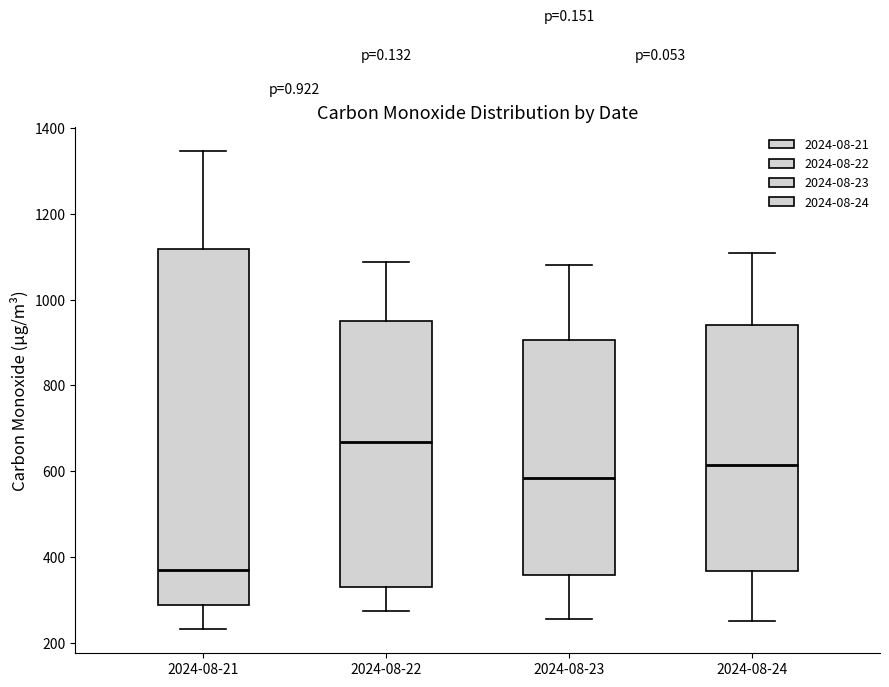

Where does the lower whisker of the box for 2024-08-21 end on the y-axis? The values are not printed on the chart, so give them approximately, as read against the axis.

240